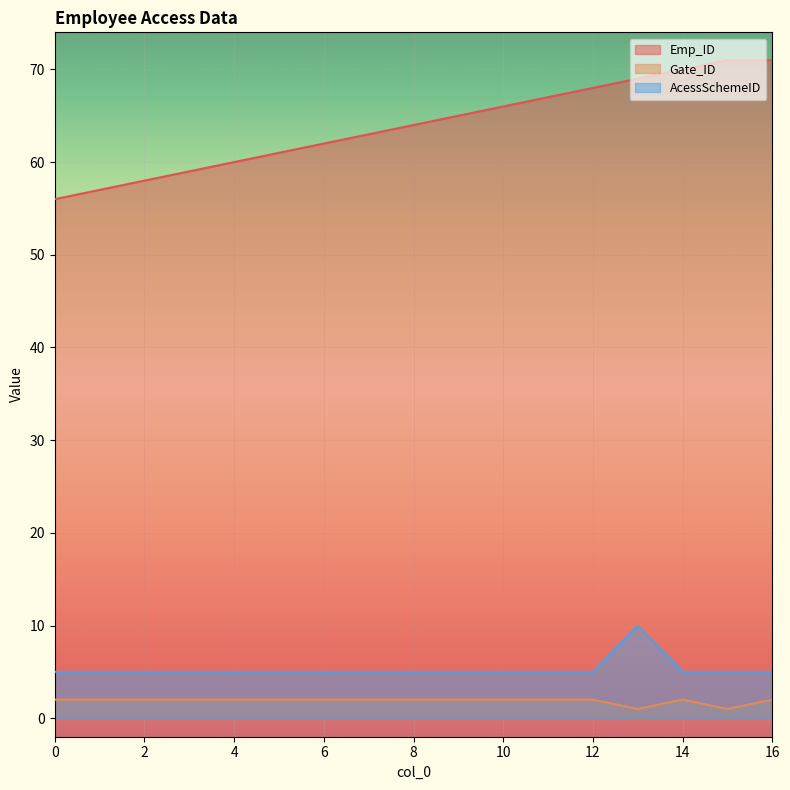

How many values in the Gate_ID series are below 2?

2